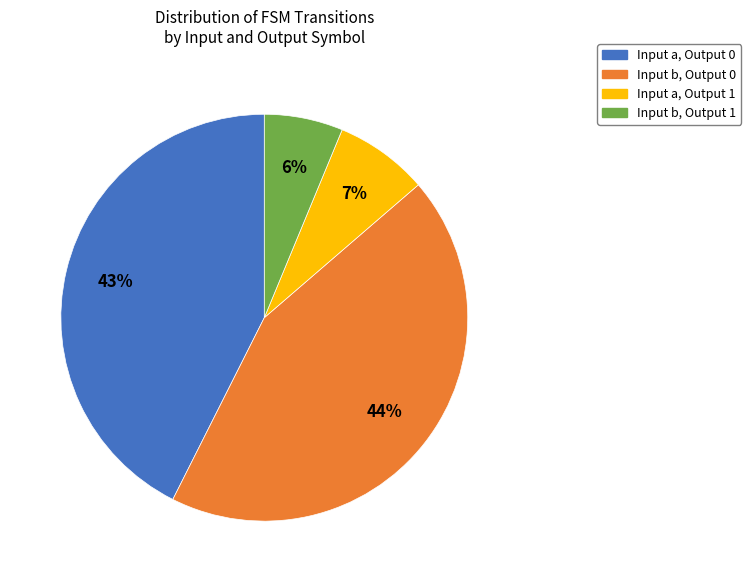

What is the smallest slice in the pie chart?

Input b, Output 1